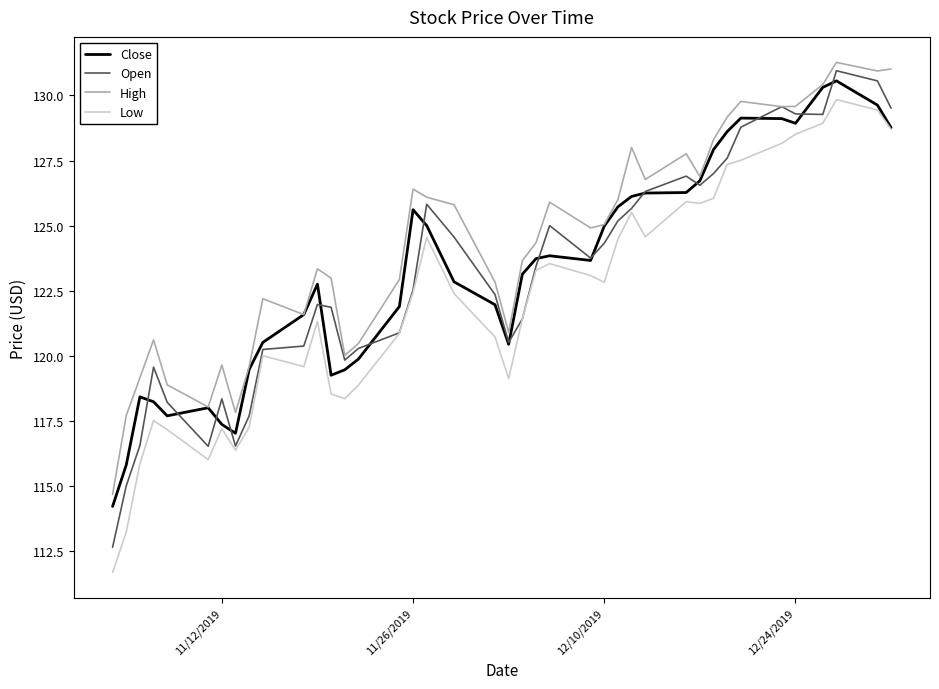

True or false: Low and High intersect in this chart.

False